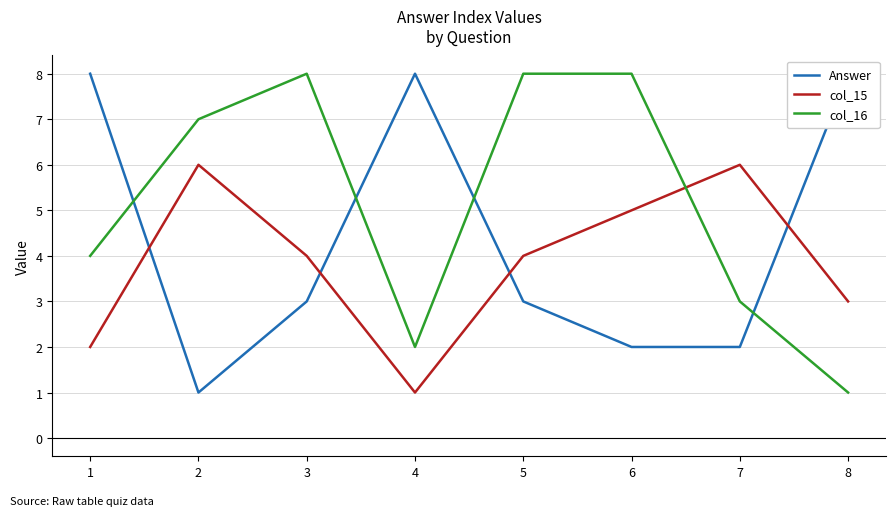

Which category has the highest value in the Answer series?

1